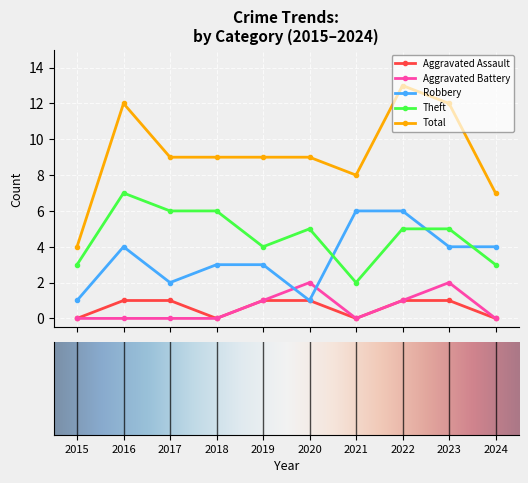

Which series has the largest range (max minus min)?

Total